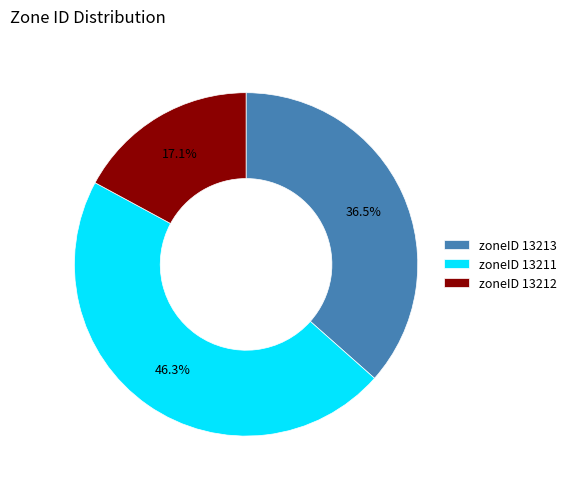

What is the largest slice in the pie chart?

zoneID 13211